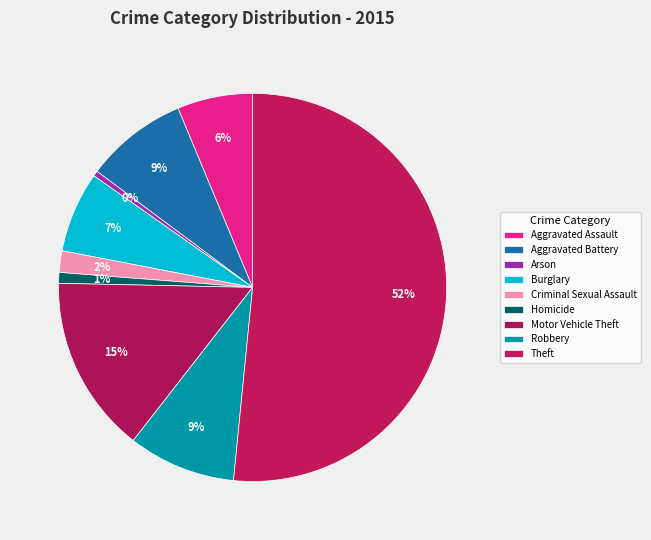

How many segments does this pie chart have?

9